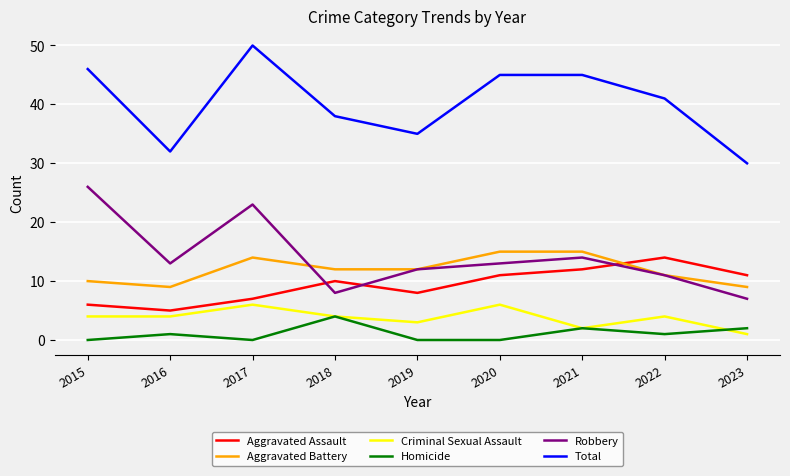

True or false: Aggravated Assault has a value of 12 at 2019.

False